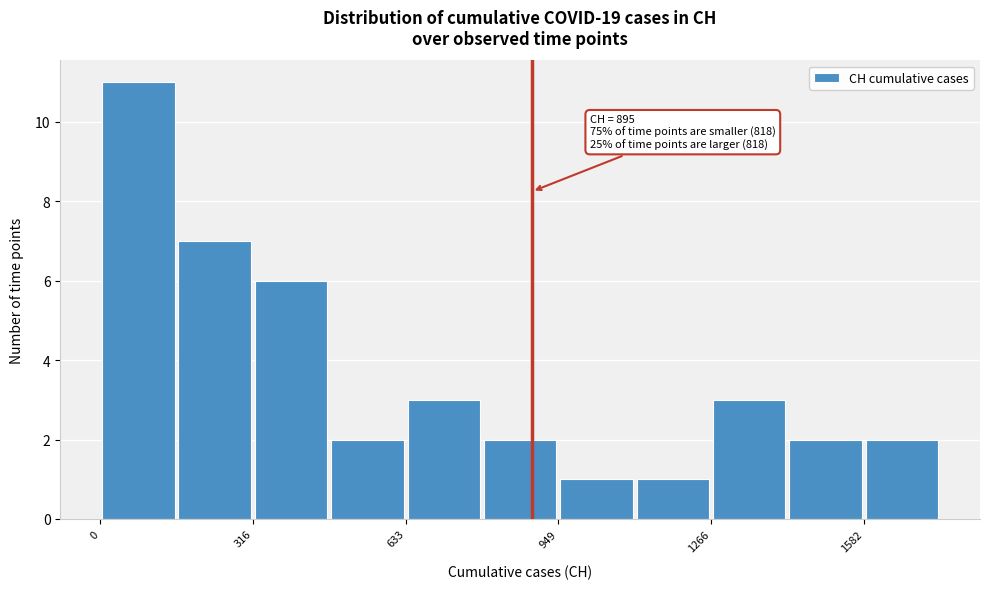

Around what value on the x-axis is the tallest bar? Give the approximate position of its centre, as read against the axis.

100